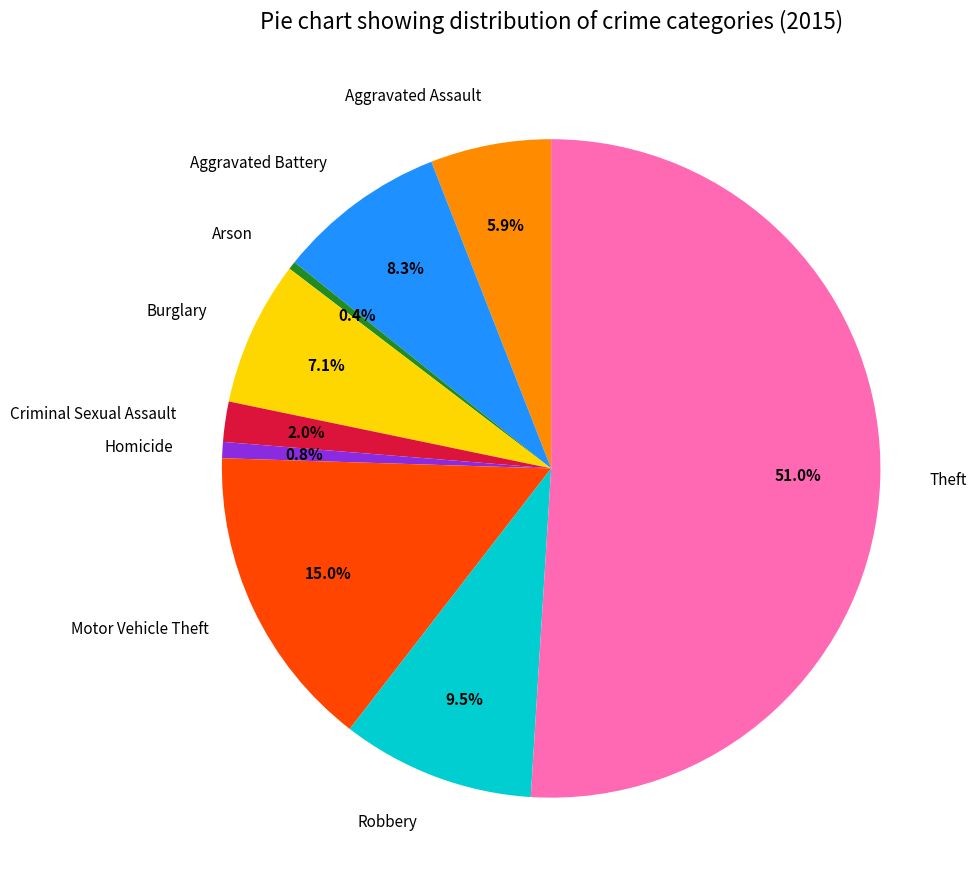

Which slice is the largest?

Theft